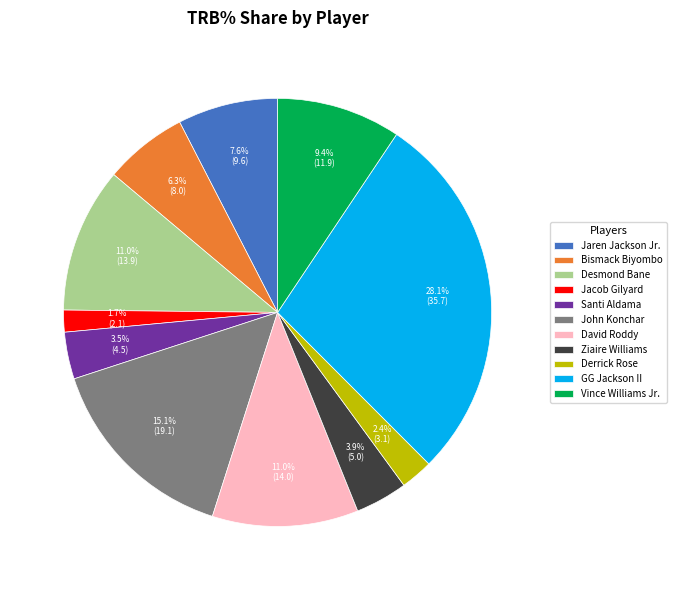

Does Vince Williams Jr. account for over 50% of the chart?

No